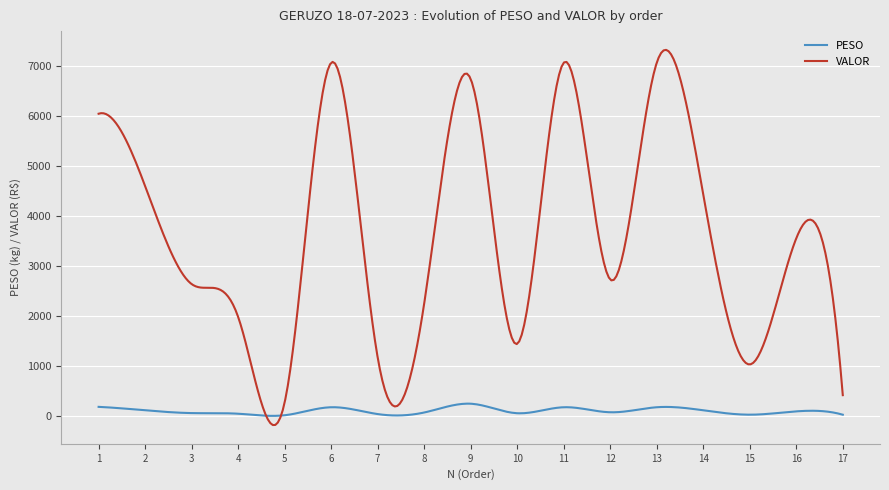

True or false: VALOR and PESO intersect in this chart.

True